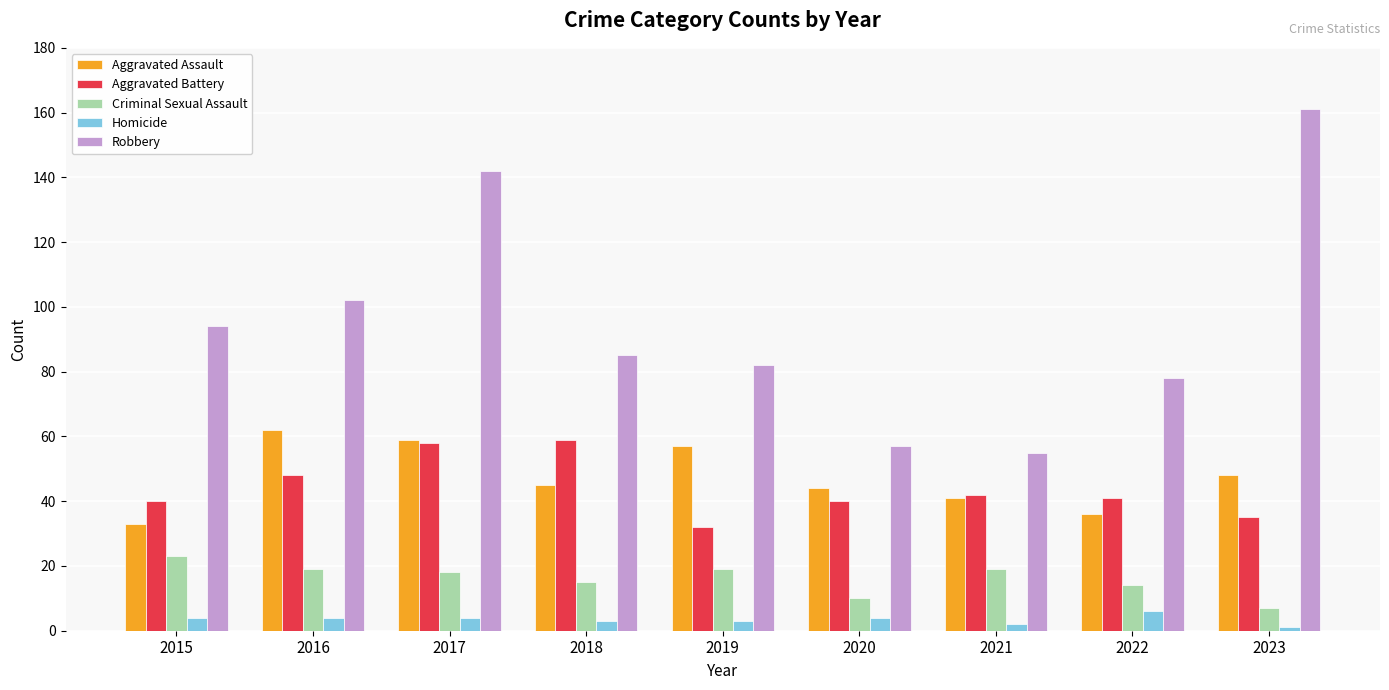

What is the difference between the Criminal Sexual Assault values at 2015 and 2022?

9